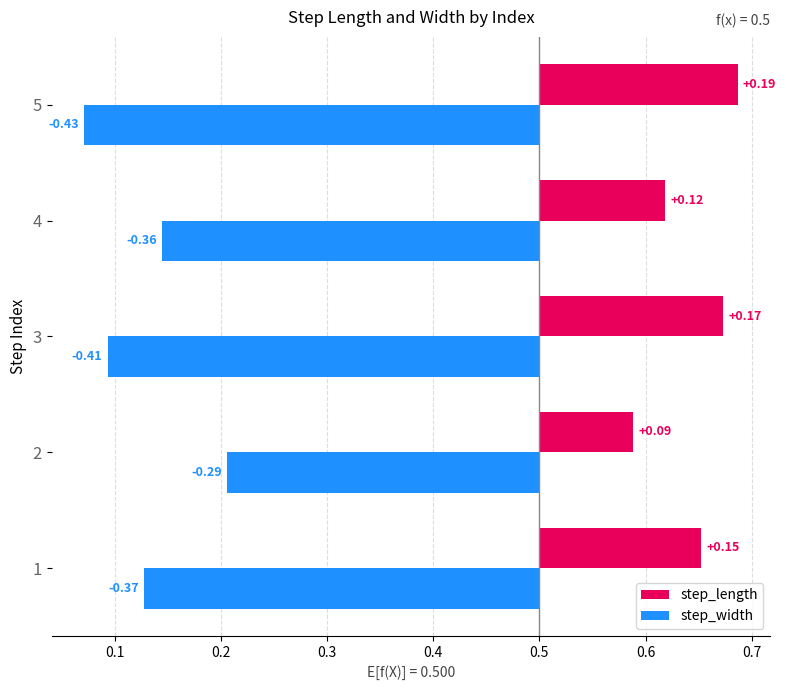

What is the difference between the maximum and minimum values in the step_length series?

0.1